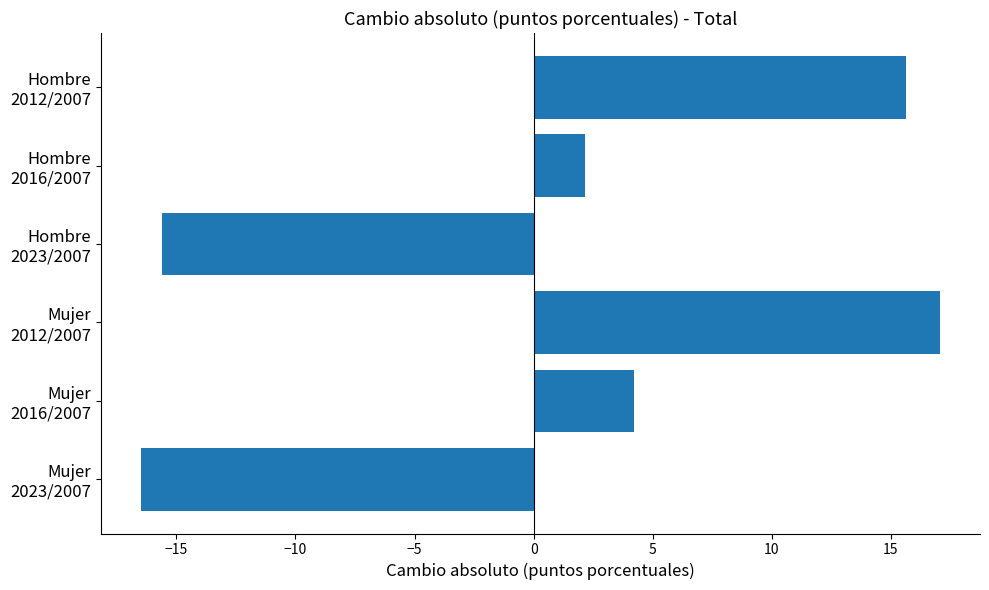

What is the sum of all values?

7.0